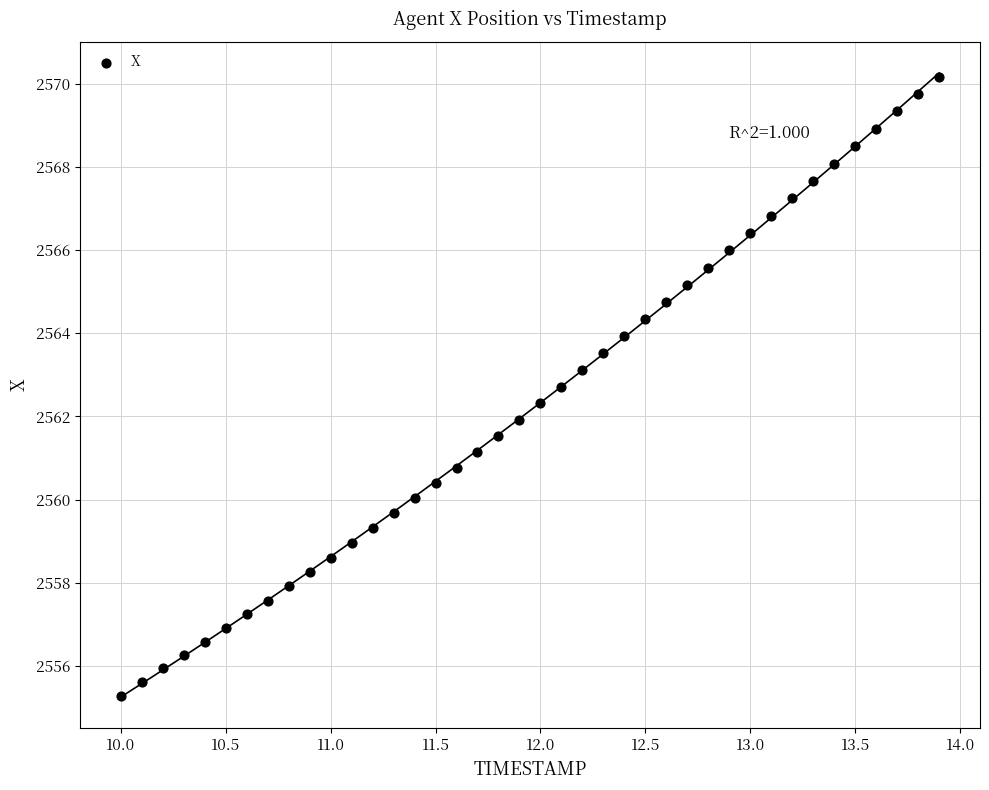

What is the range of Y values (max minus min)?

14.9